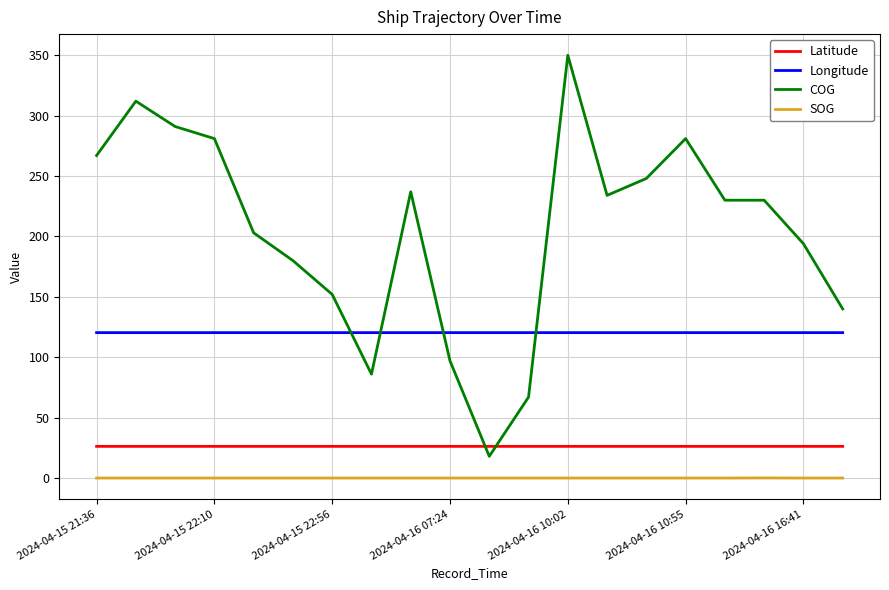

What is the maximum value for Longitude?

120.4